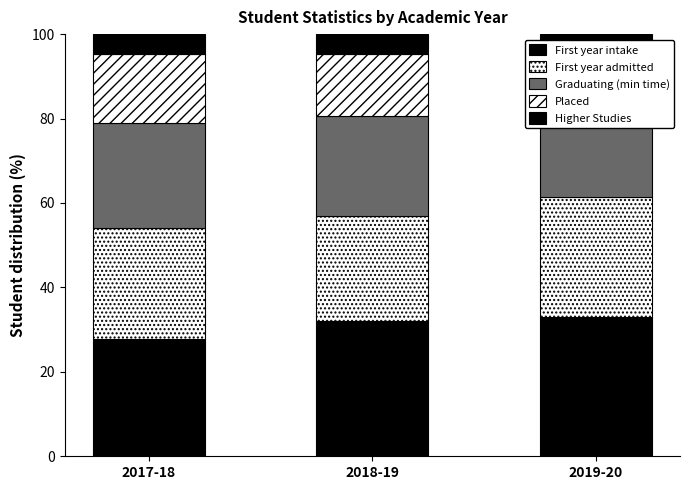

At which label is No. of first year students intake closest to 30?

2018-19